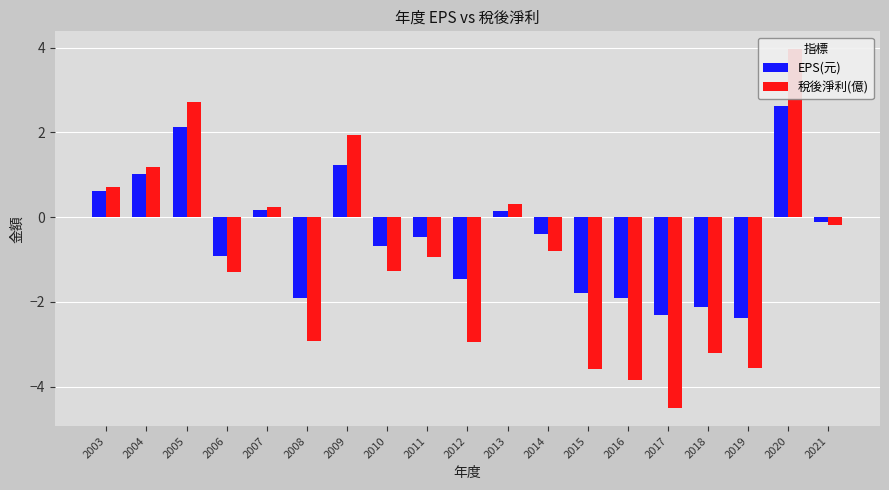

Reading left to right, extract all data points from this chart.

EPS(元): 0.6	1.0	2.1	-0.9	0.2	-1.9	1.2	-0.7	-0.5	-1.5	0.1	-0.4	-1.8	-1.9	-2.3	-2.1	-2.4	2.6	-0.1
稅後淨利(億): 0.7	1.2	2.7	-1.3	0.2	-2.9	1.9	-1.3	-0.9	-2.9	0.3	-0.8	-3.6	-3.9	-4.5	-3.2	-3.6	4.0	-0.2